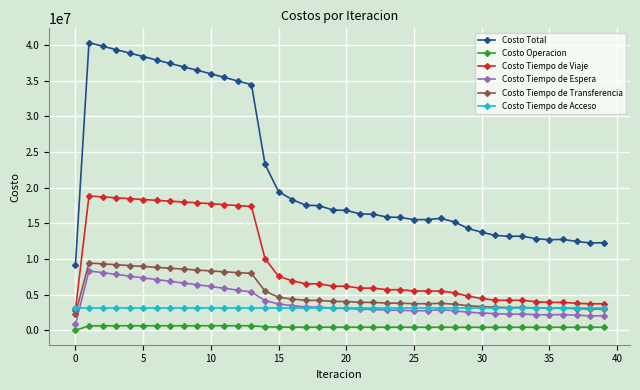

What is the maximum value shown in the chart?

40319261.1